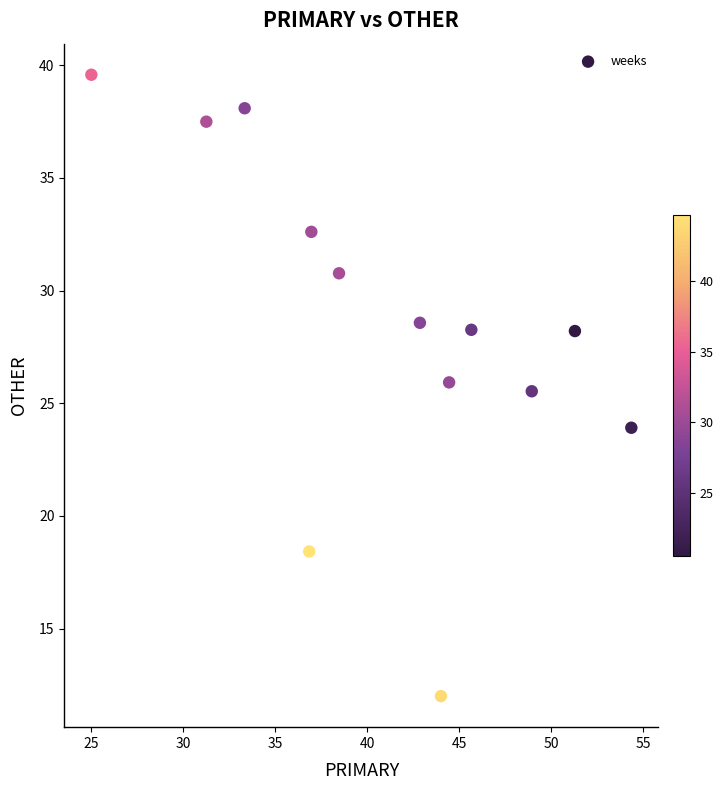

What is the range of X values (max minus min)?

29.3